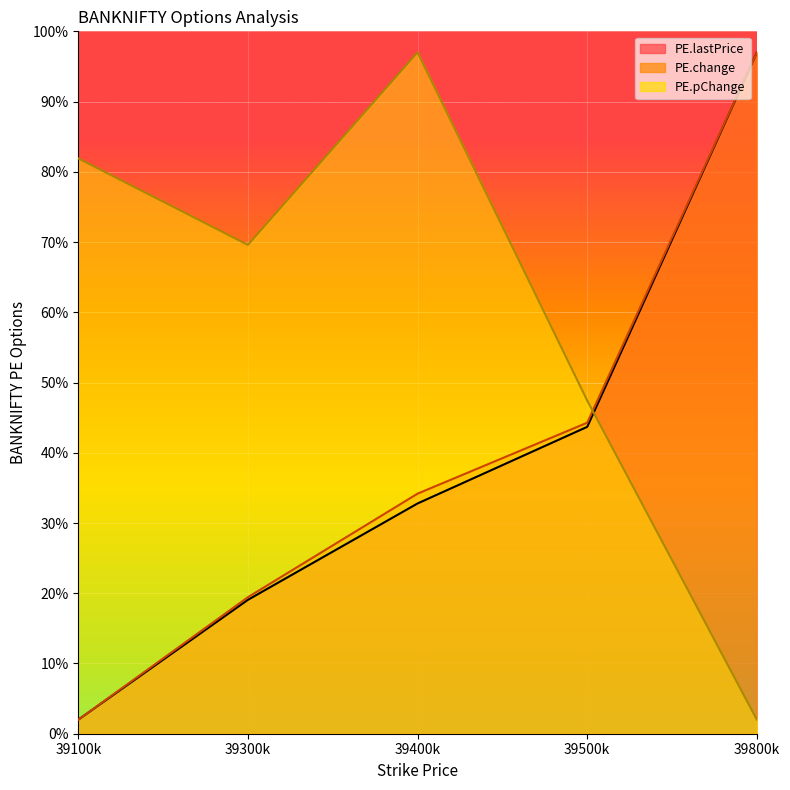

What is the difference between the highest and lowest values at 39500k?

3.7